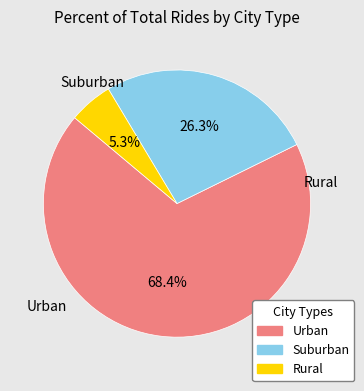

Which category has the smallest portion of the pie?

Rural